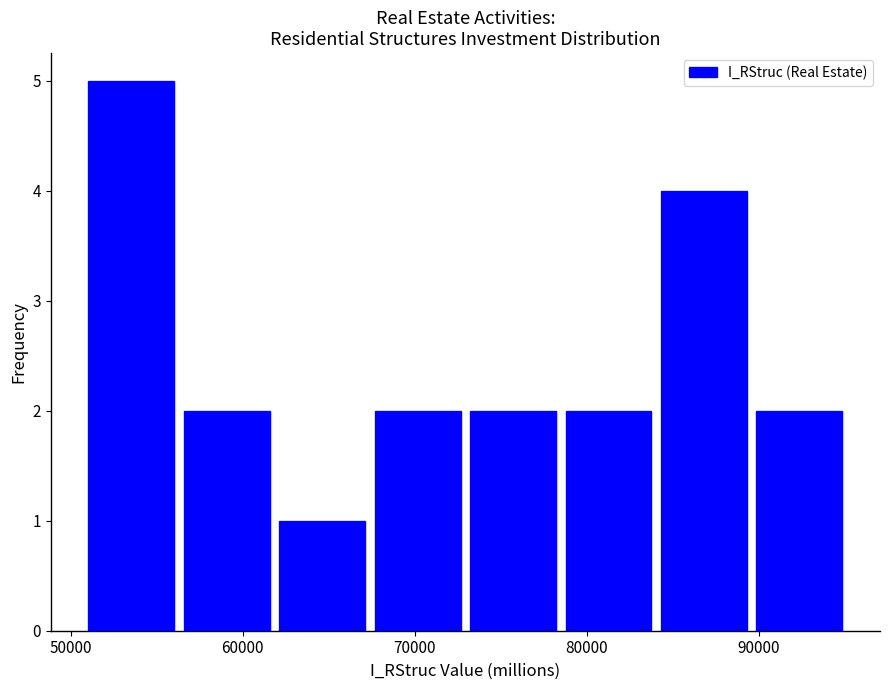

Reading left to right, transcribe this chart: for each bar, give the range it covers on the x-axis and its height. Neither the bar edges nor the heights are printed on the chart, so give them approximately, as read against the axes.

51000 to 56000: 5
56000 to 62000: 2
62000 to 67000: 1
67000 to 73000: 2
73000 to 78000: 2
78000 to 84000: 2
84000 to 90000: 4
90000 to 95000: 2